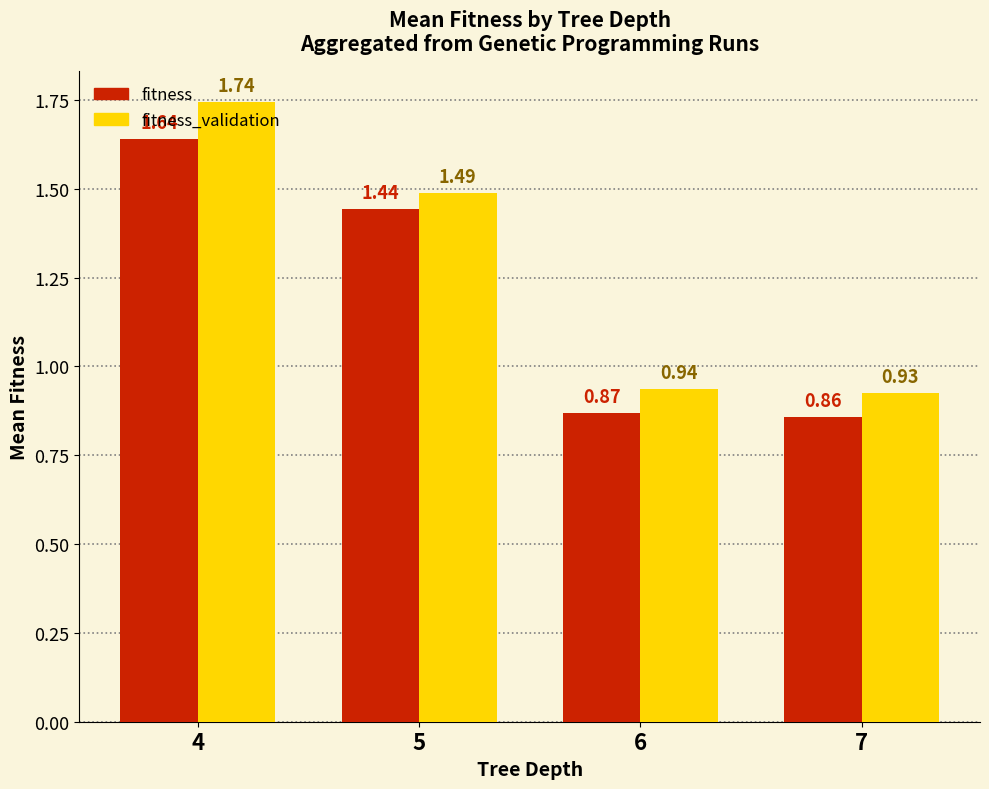

At which label does fitness_validation first exceed 1?

4